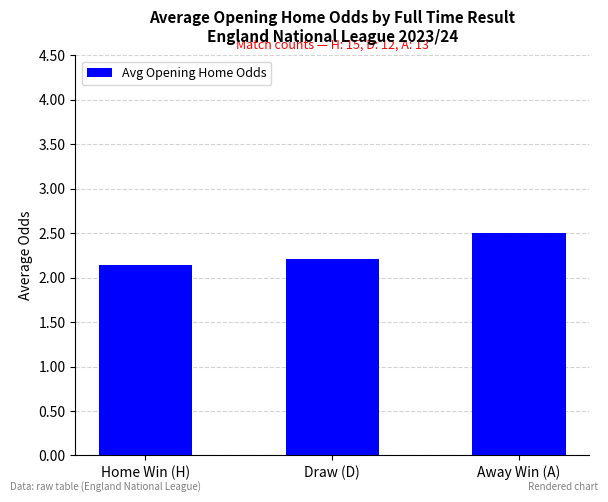

Does the chart contain any negative values?

No